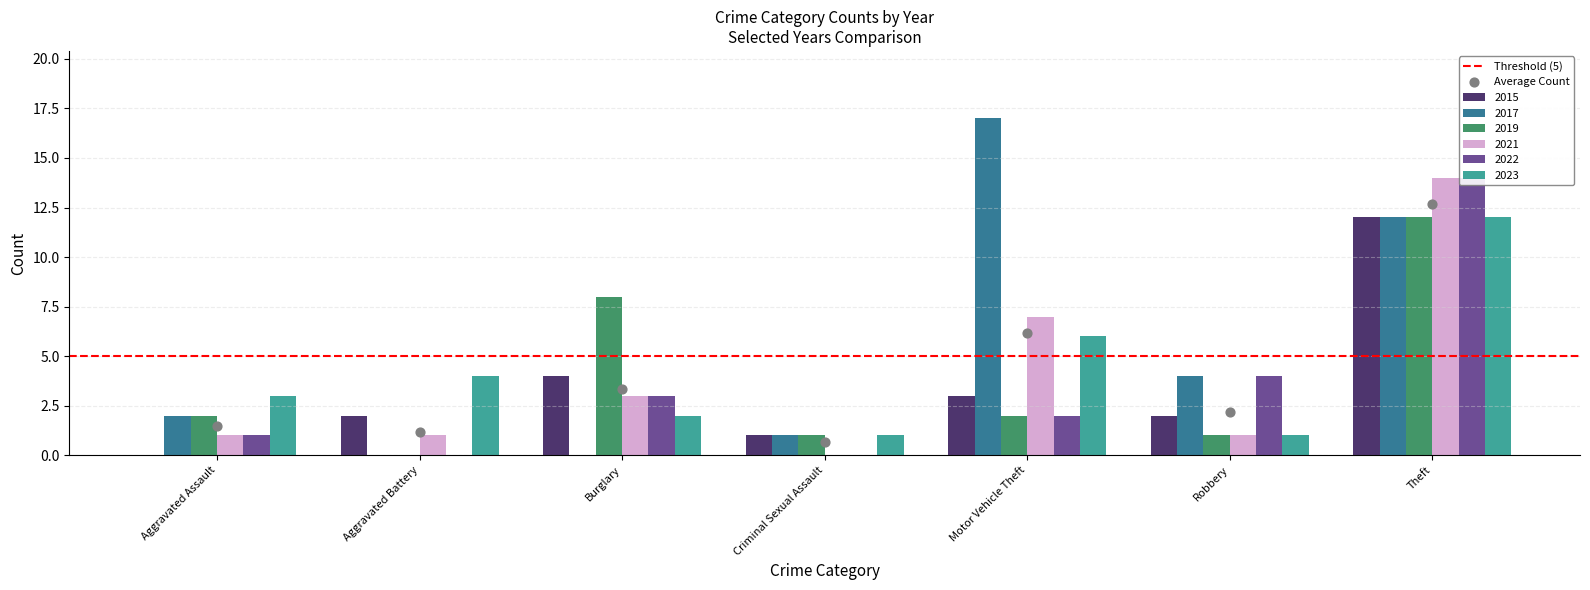

What are all the series names shown in the legend?

2015, 2017, 2019, 2021, 2022, 2023